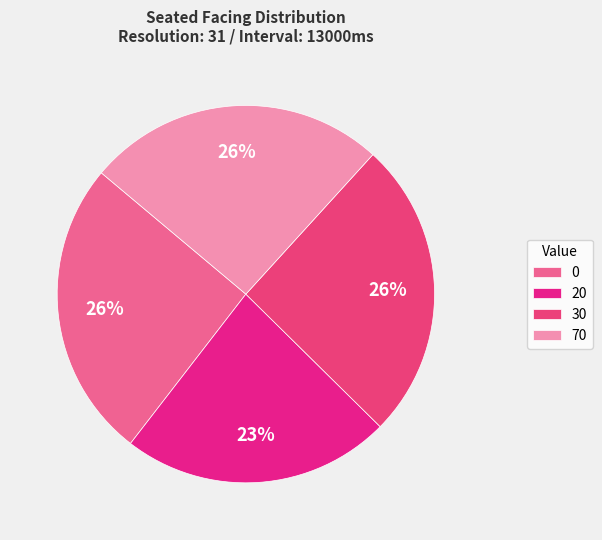

To the nearest percent, what is the combined percentage of 70 and 0?

51%